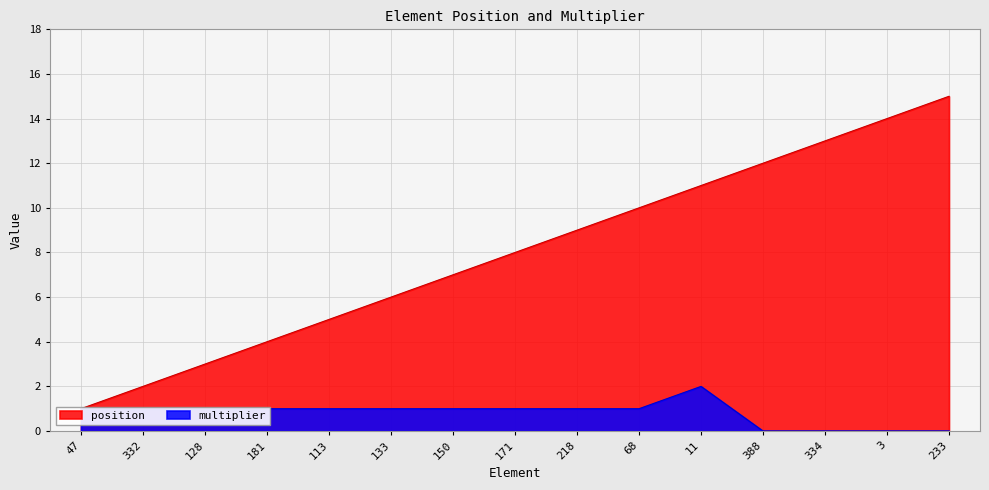

How many lines are shown in the chart?

2